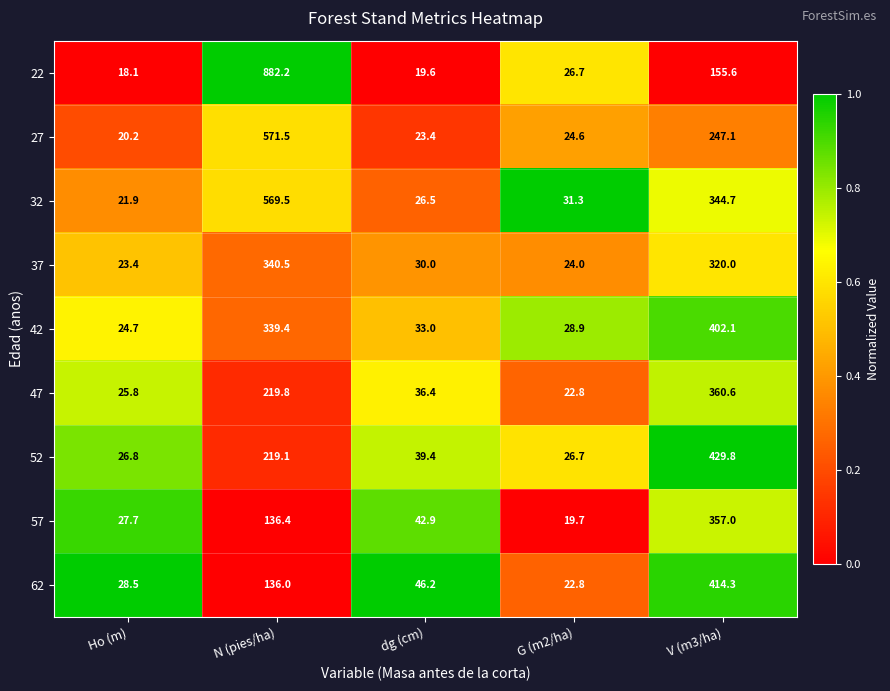

Which series has the largest total across all categories?

22